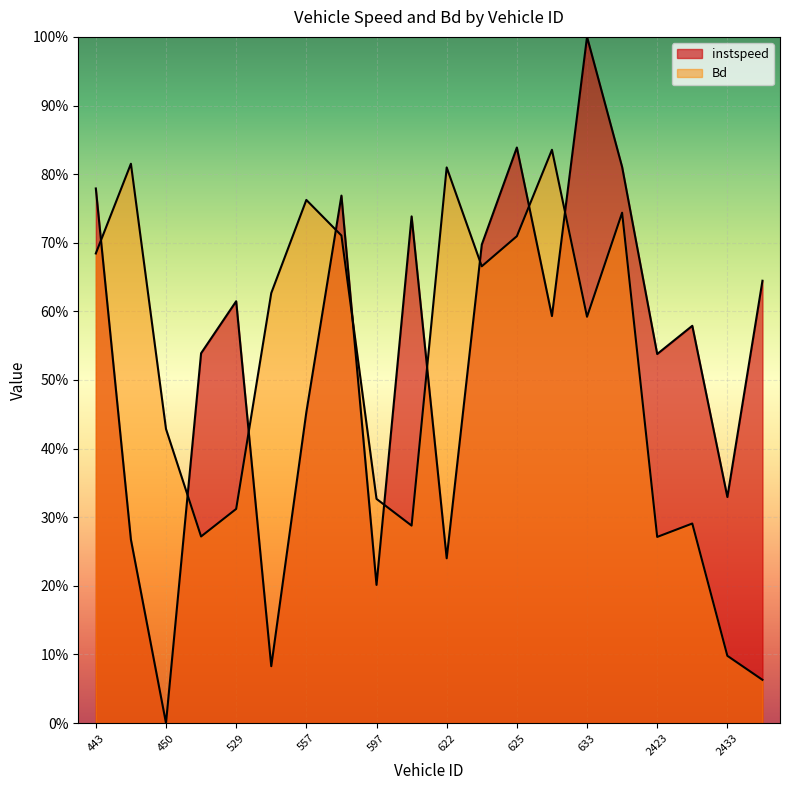

List the series in order of their overall mean, highest first.

instspeed, Bd